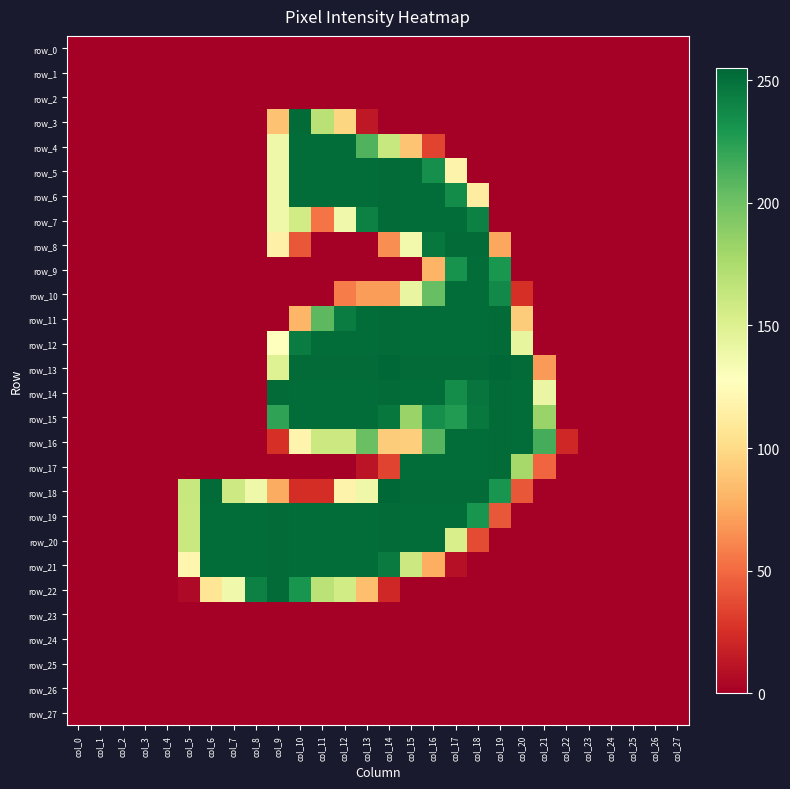

Which series changed the most between col_19 and col_27?

row_13